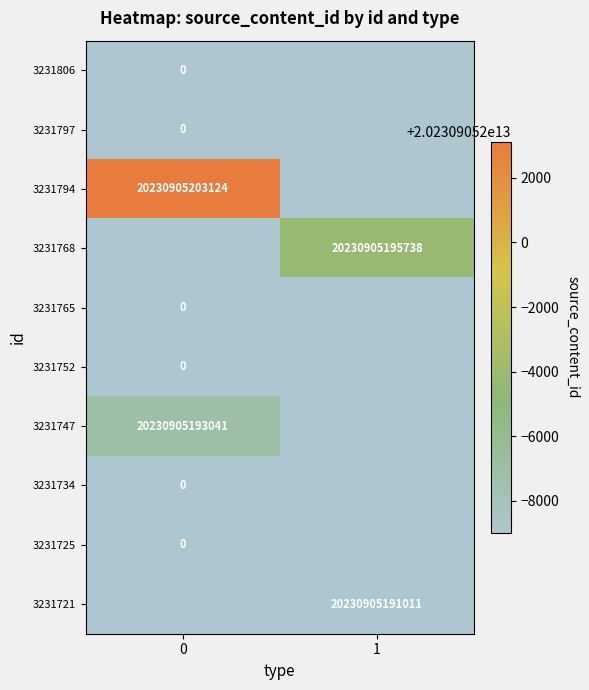

Is it true that 3231721 equals 28558742966973 at 1?

False